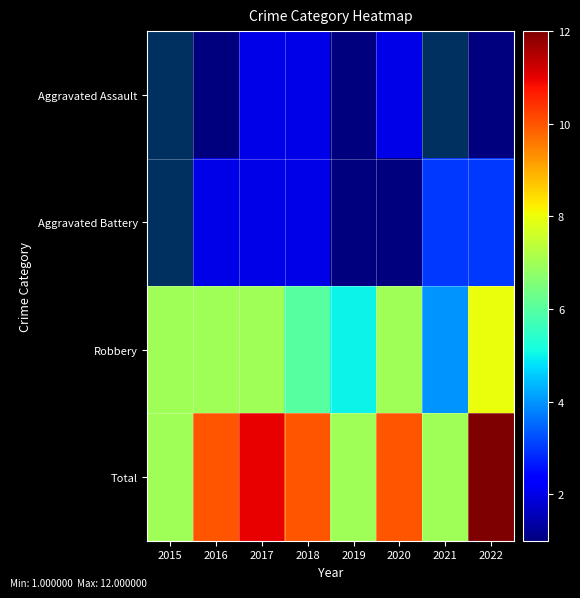

What is the difference between the Robbery values at 2022 and 2016?

1.0